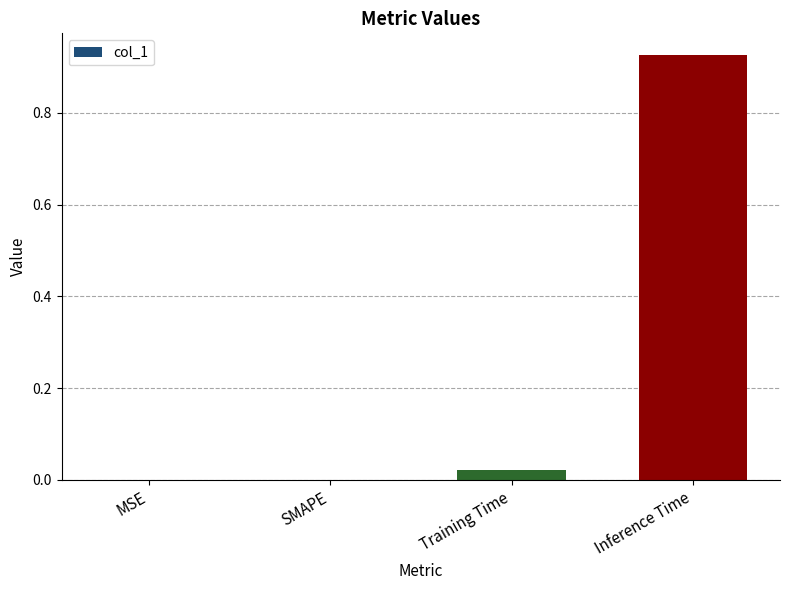

What is the average value?

0.2